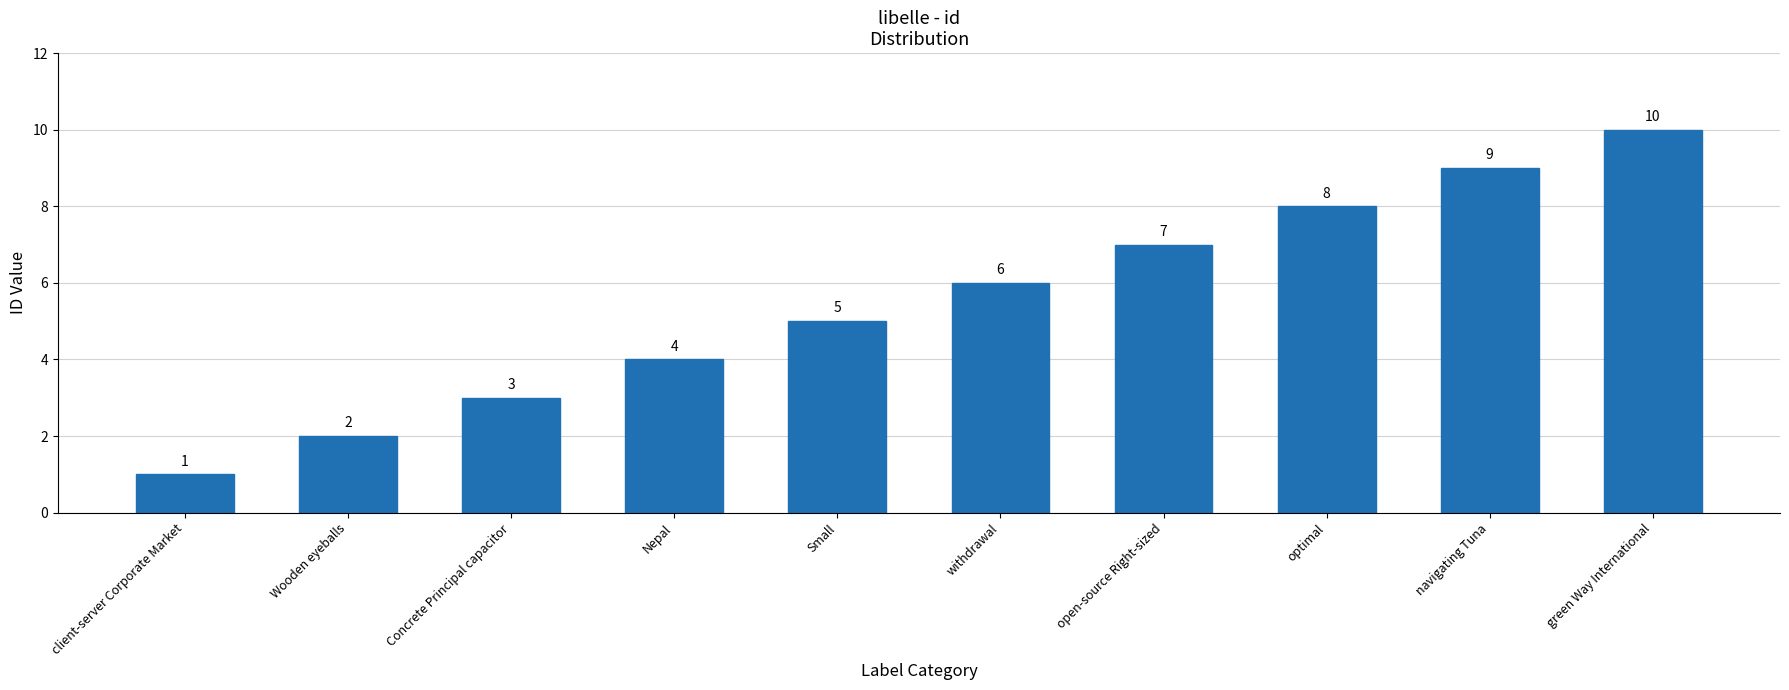

List the labels in order of value, smallest first.

client-server Corporate Market, Wooden eyeballs, Concrete Principal capacitor, Nepal, Small, withdrawal, open-source Right-sized, optimal, navigating Tuna, green Way International